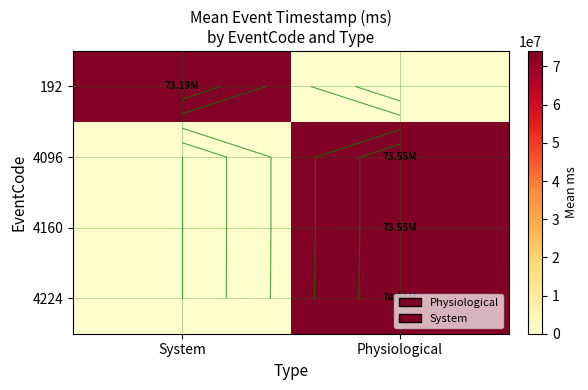

At how many categories does at least one series exceed 62234130?

2